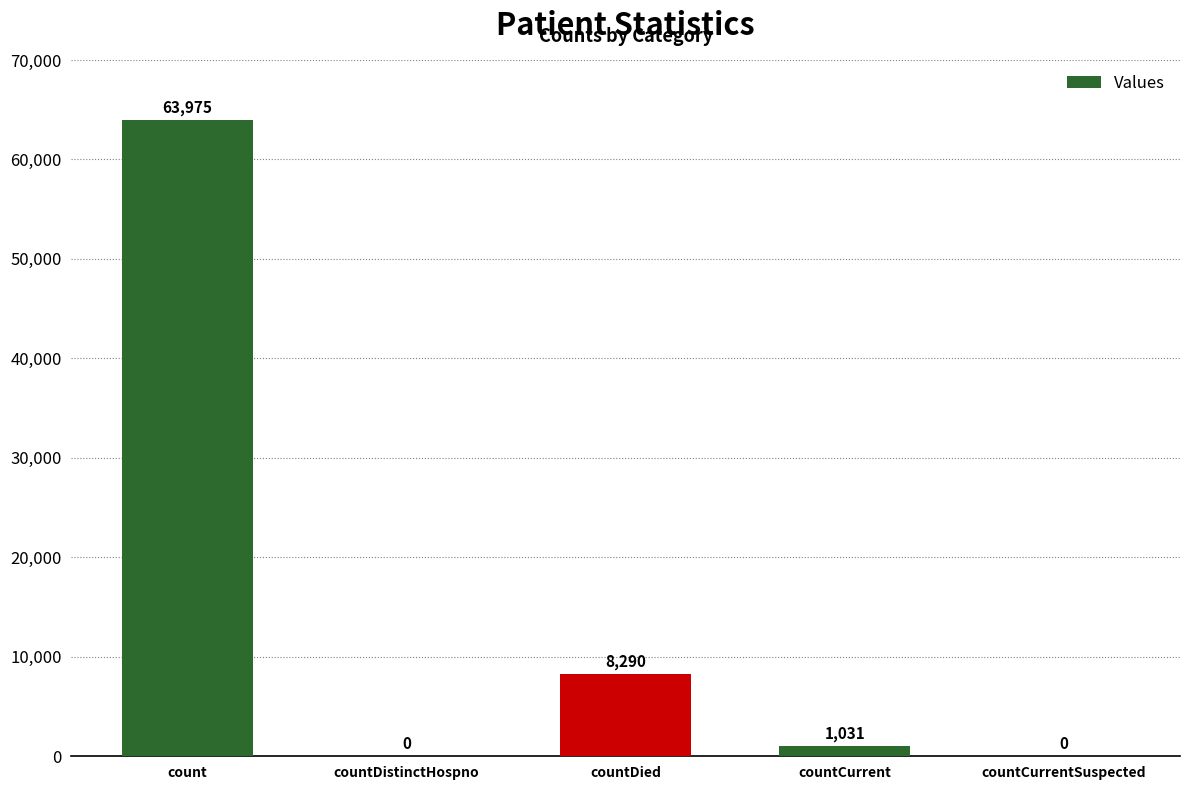

What is the sum of all values?

73296